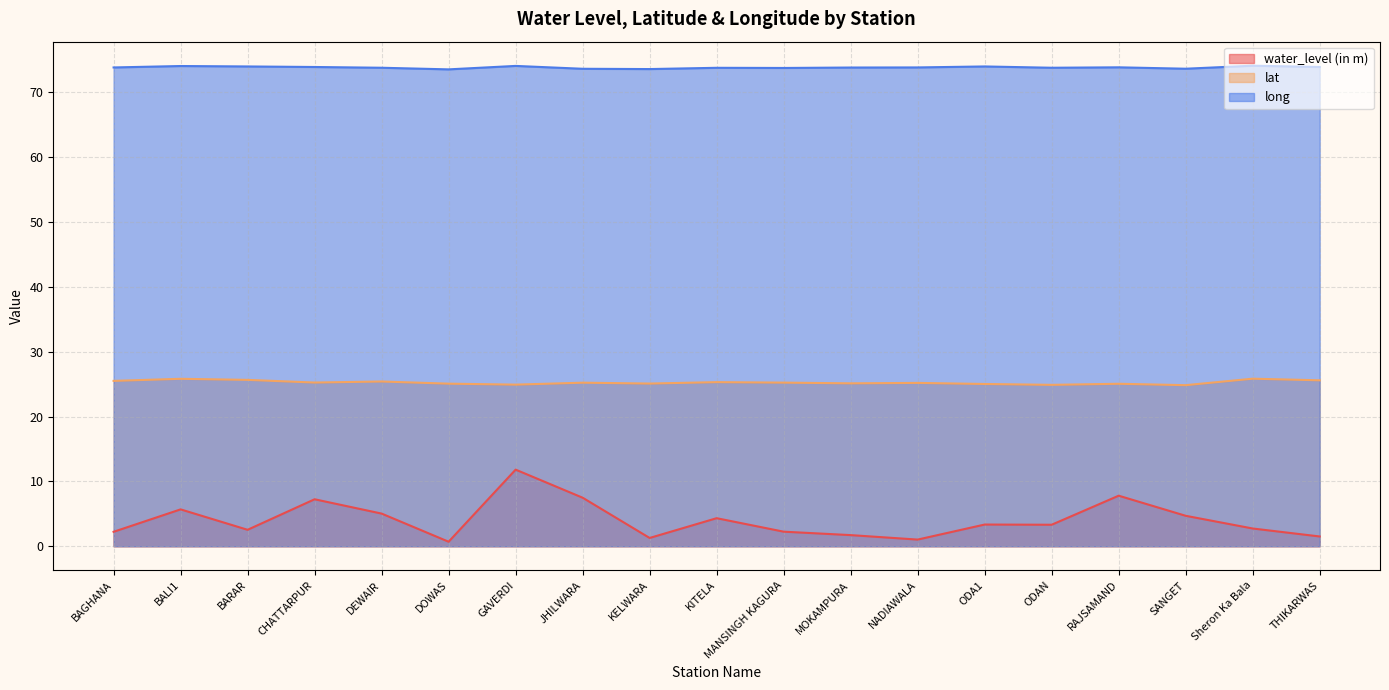

Does the chart display data point markers on the line(s)?

No